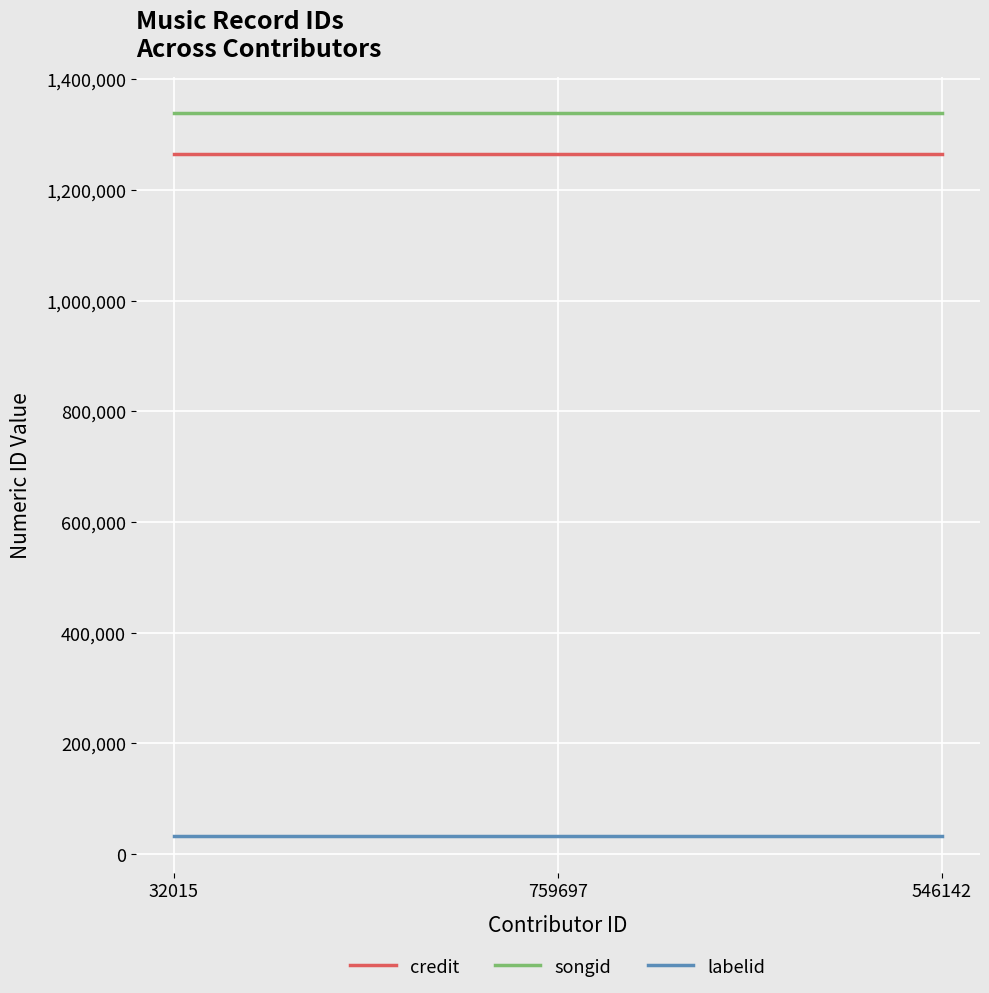

What is the minimum value shown in the chart?

31401